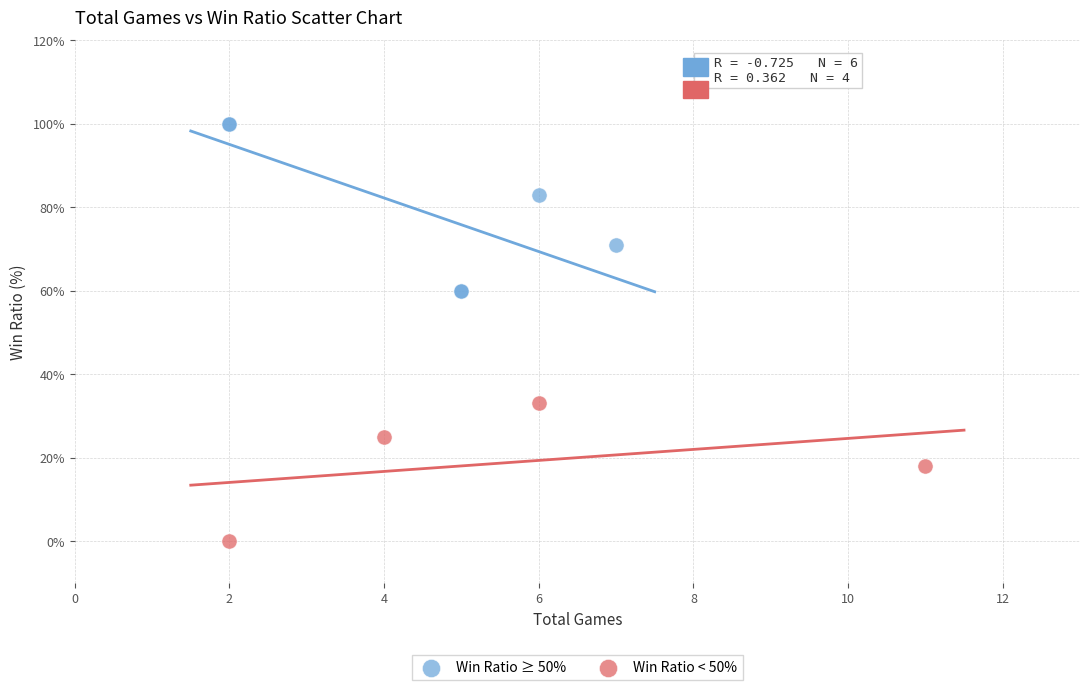

Which series has the widest spread of Y values?

Win Ratio ≥ 50%